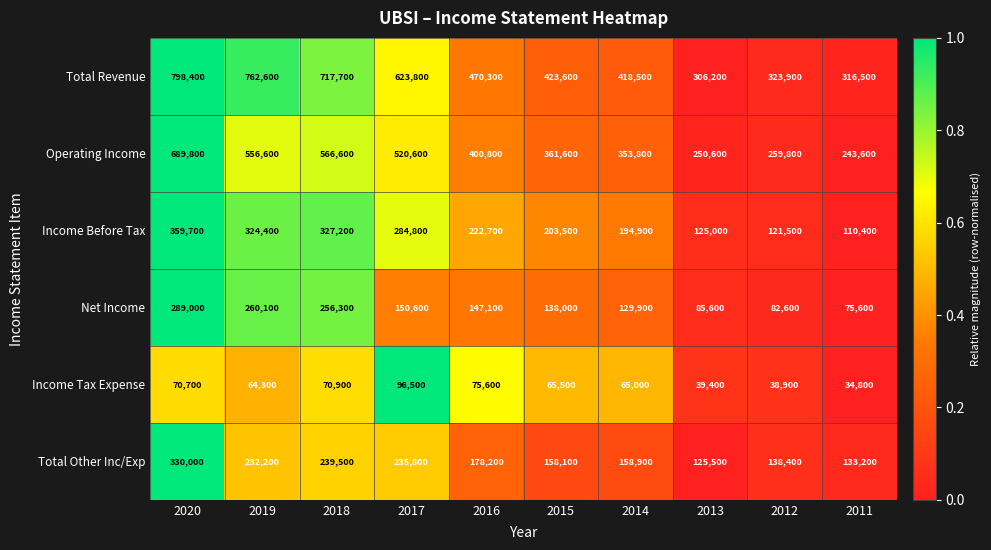

At which category does the chart reach its peak across all series?

2020